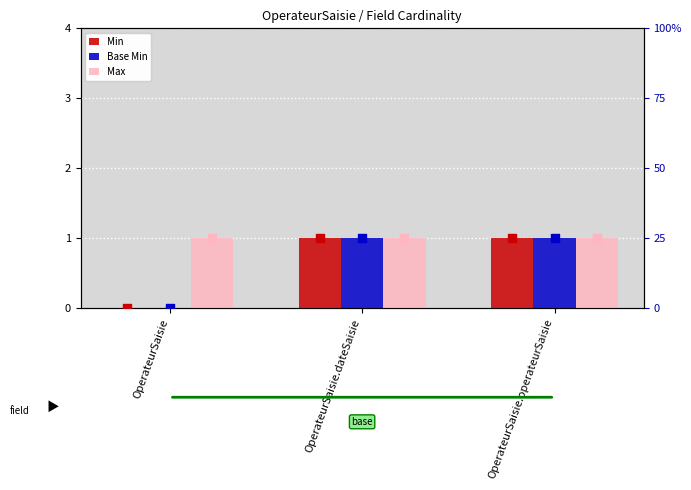

Which series reaches the maximum Y coordinate?

Min